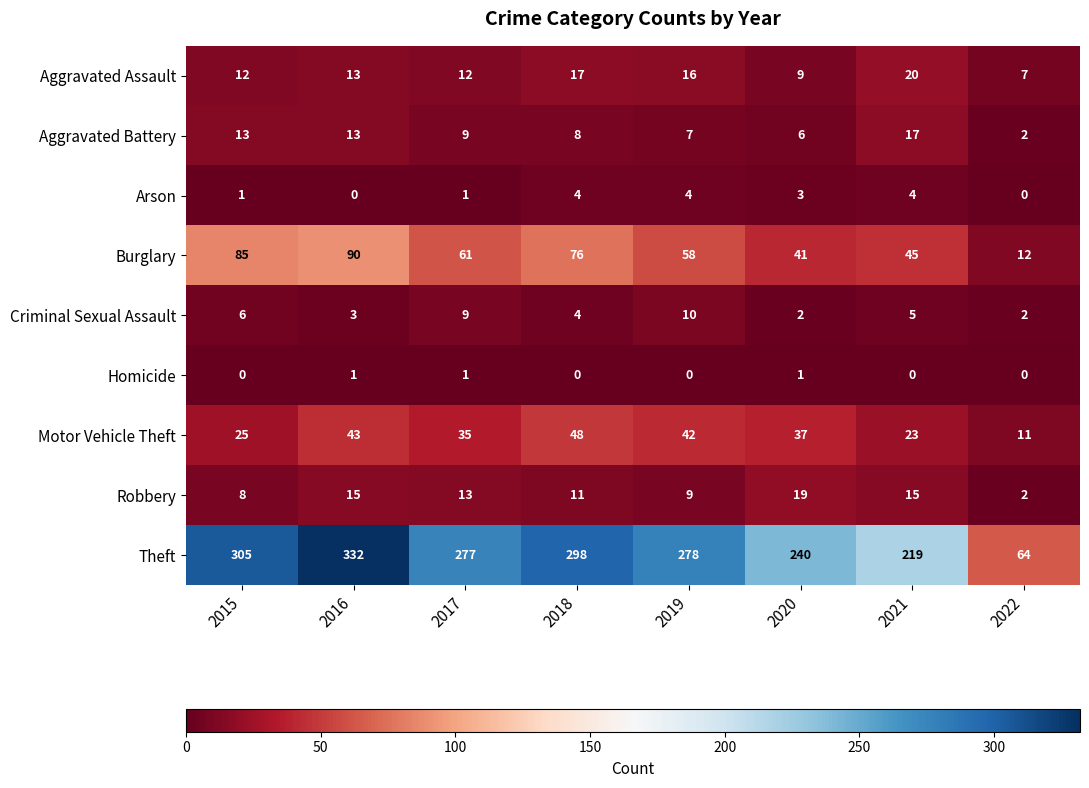

How many categories are shown in the chart?

8